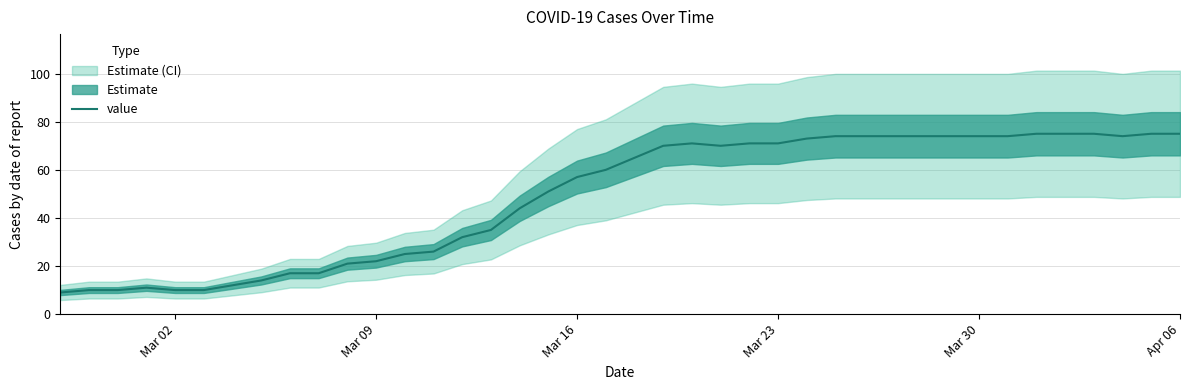

What is the minimum value for value?

9